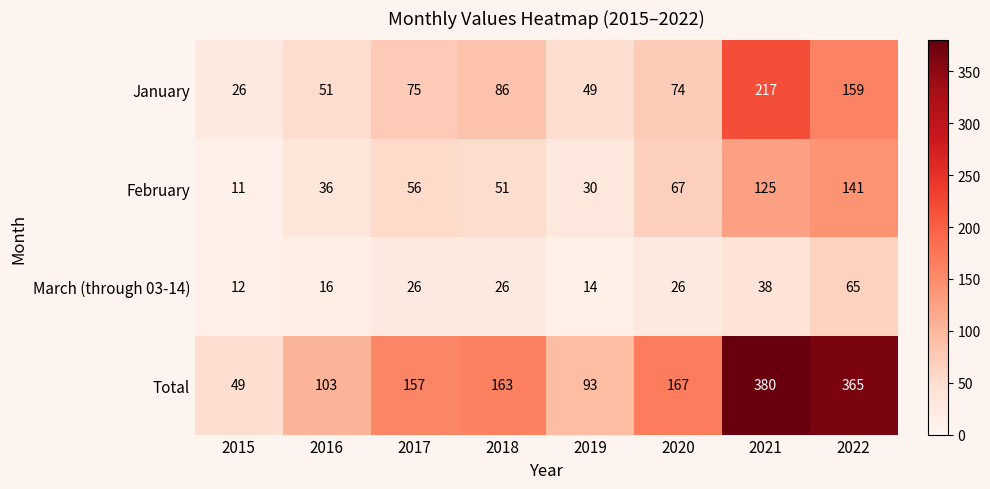

What is the sum of all January values?

737